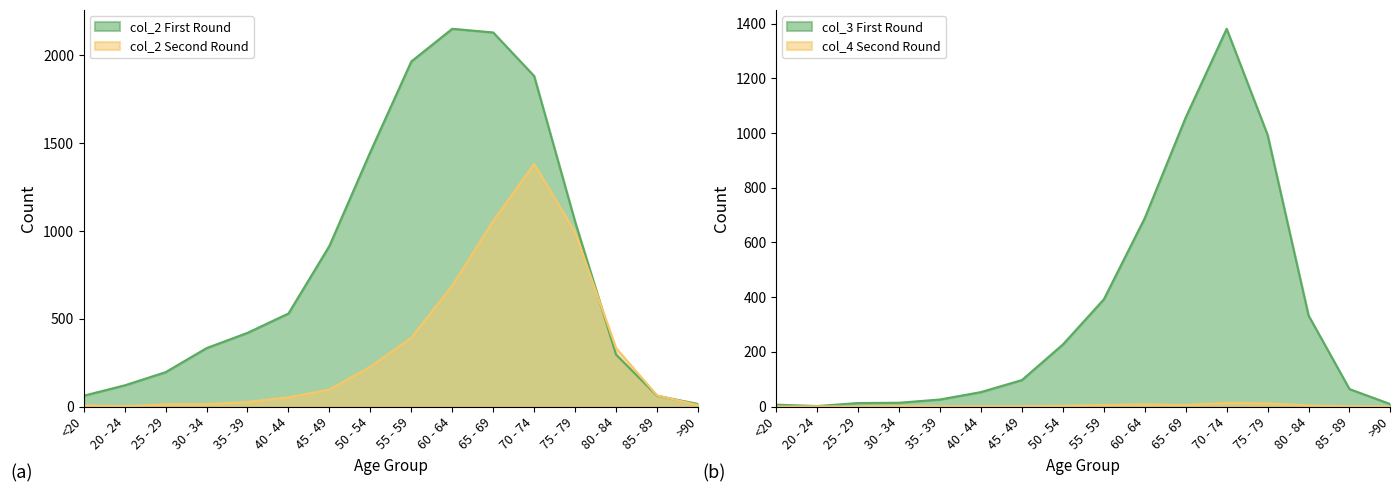

Between 45 - 49 and 75 - 79, which is larger?

75 - 79